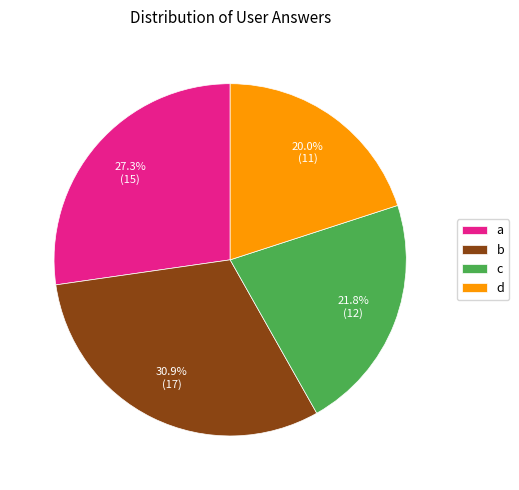

Is it true that a is 27% of the pie?

True